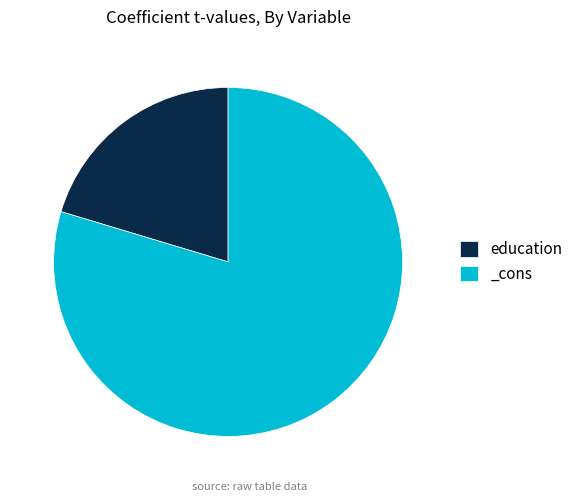

True or false: education accounts for 29% of the total.

False